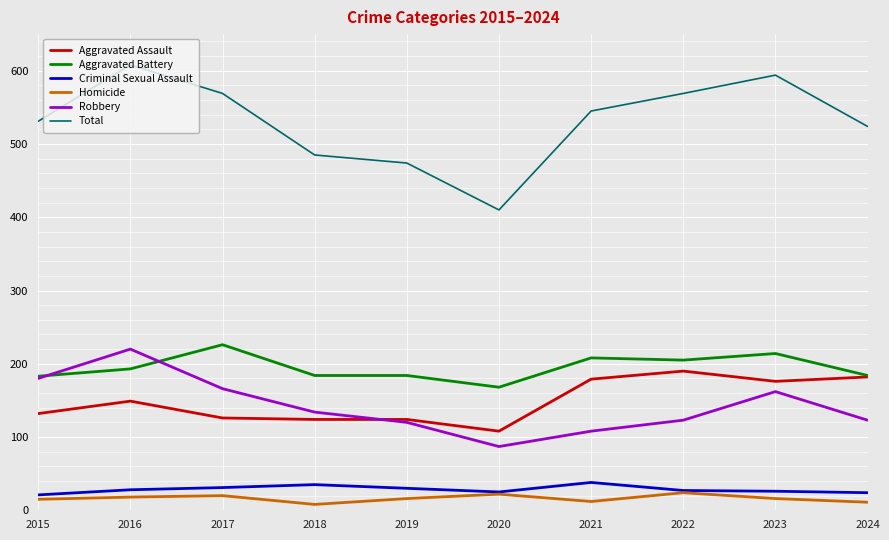

What is the spread (max minus min) of values at 2016?

590